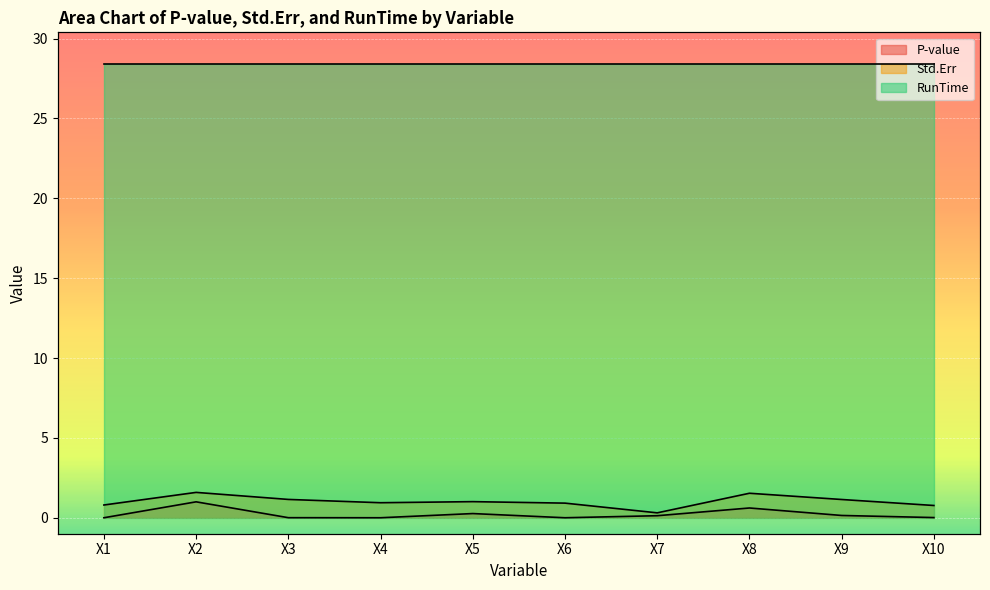

What is the value of the P-value point at the 8th from the left?

0.6